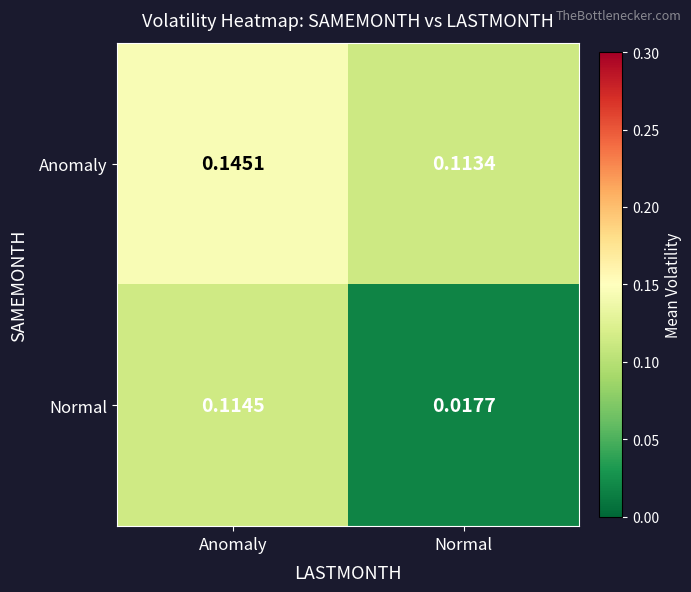

Which series changed the most between Anomaly and Normal?

Normal